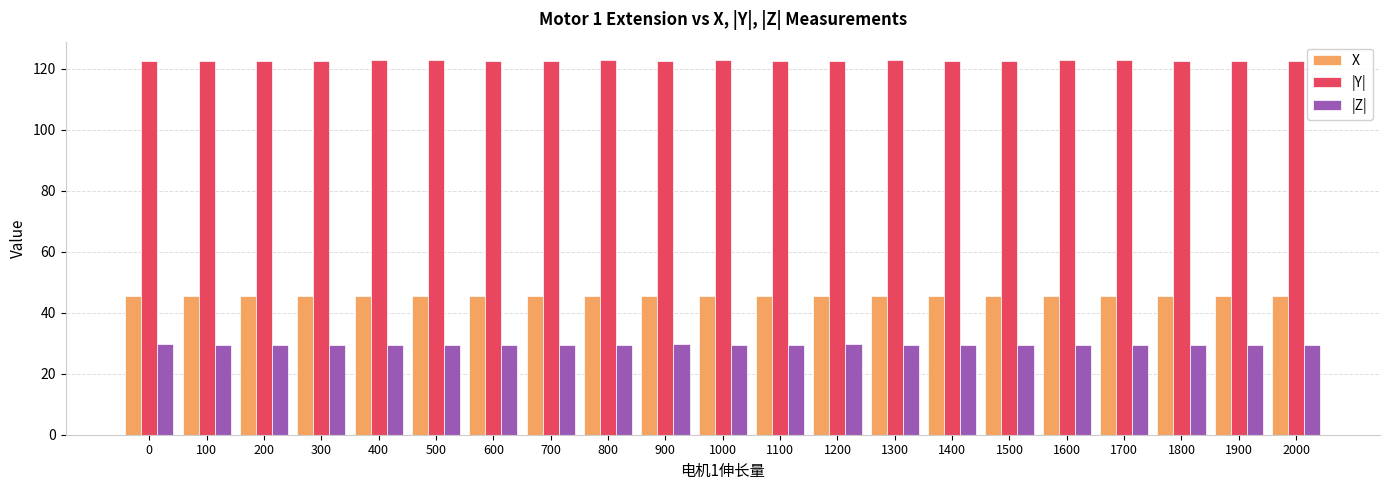

Count the number of categories in the chart.

21